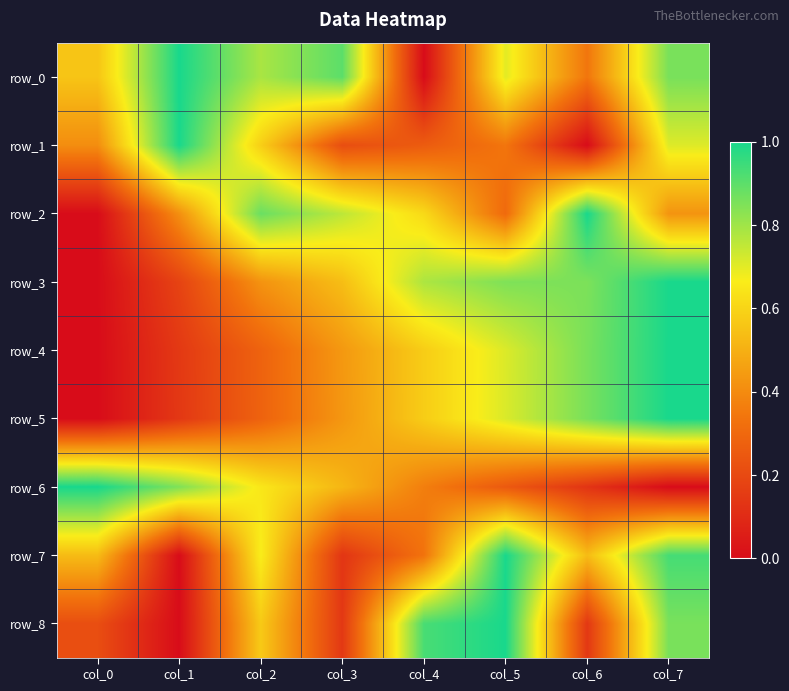

Rank the series by their maximum value, from lowest to highest.

row_0, row_1, row_2, row_3, row_4, row_5, row_6, row_7, row_8